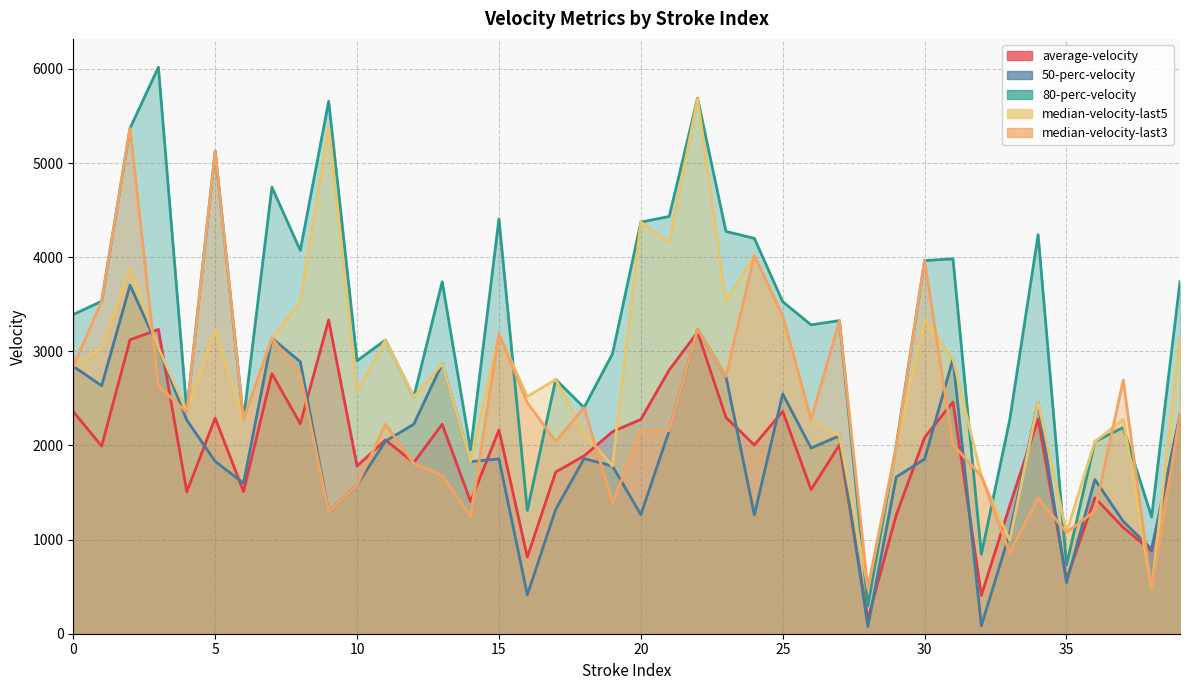

What is the difference between the highest and lowest values at 1.0?

1031.3